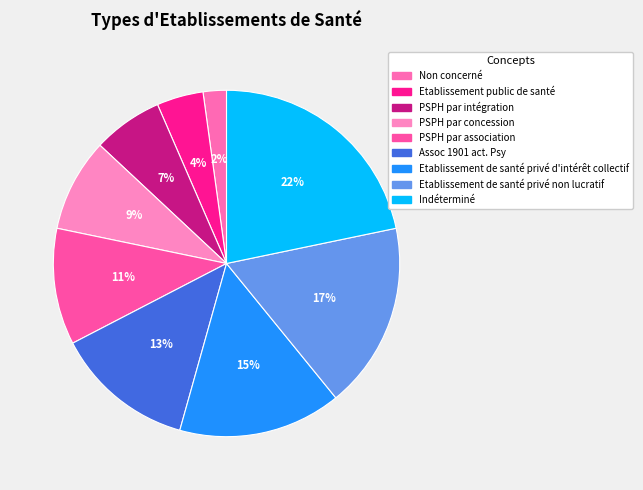

How many segments does this pie chart have?

9